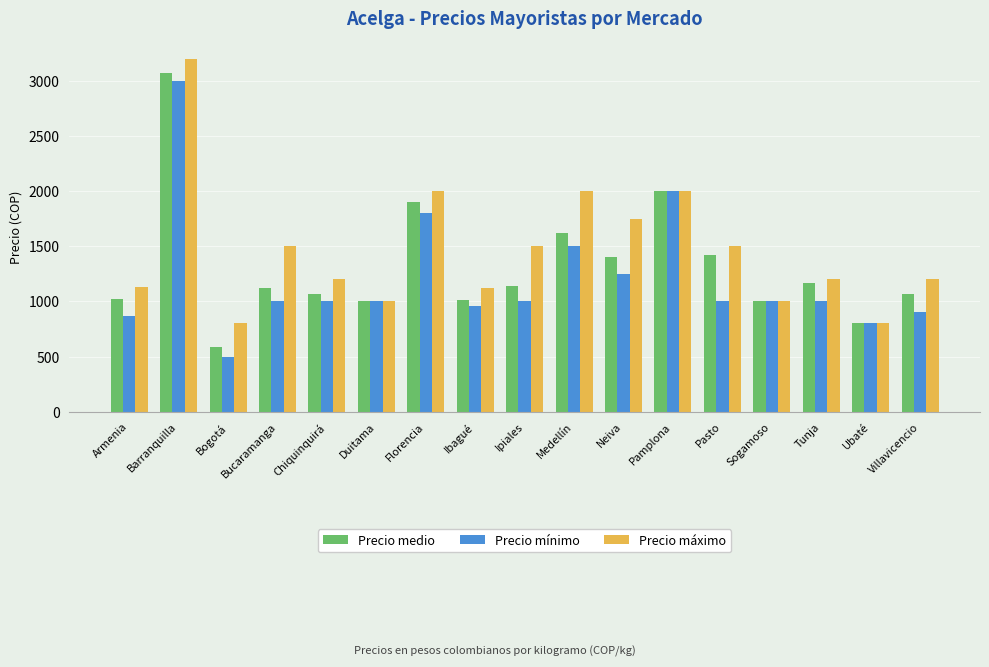

How many groups of bars are there?

17